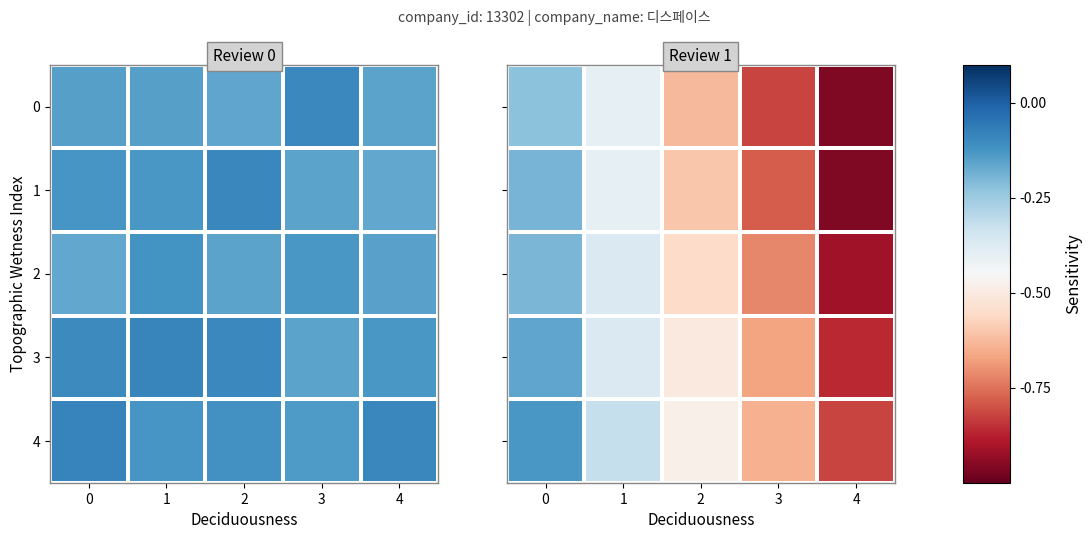

The row_2 series shows -0.3 at 0. True or false?

False